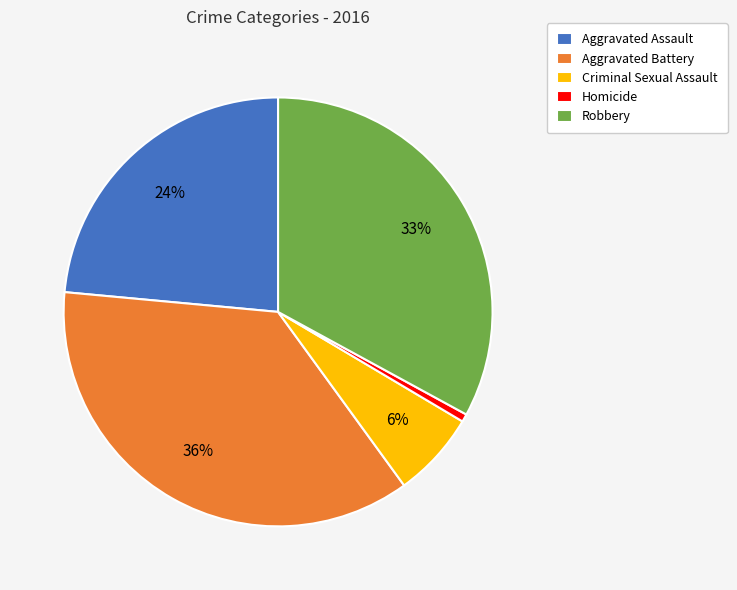

Do Aggravated Assault and Homicide together represent more than half of the pie?

No